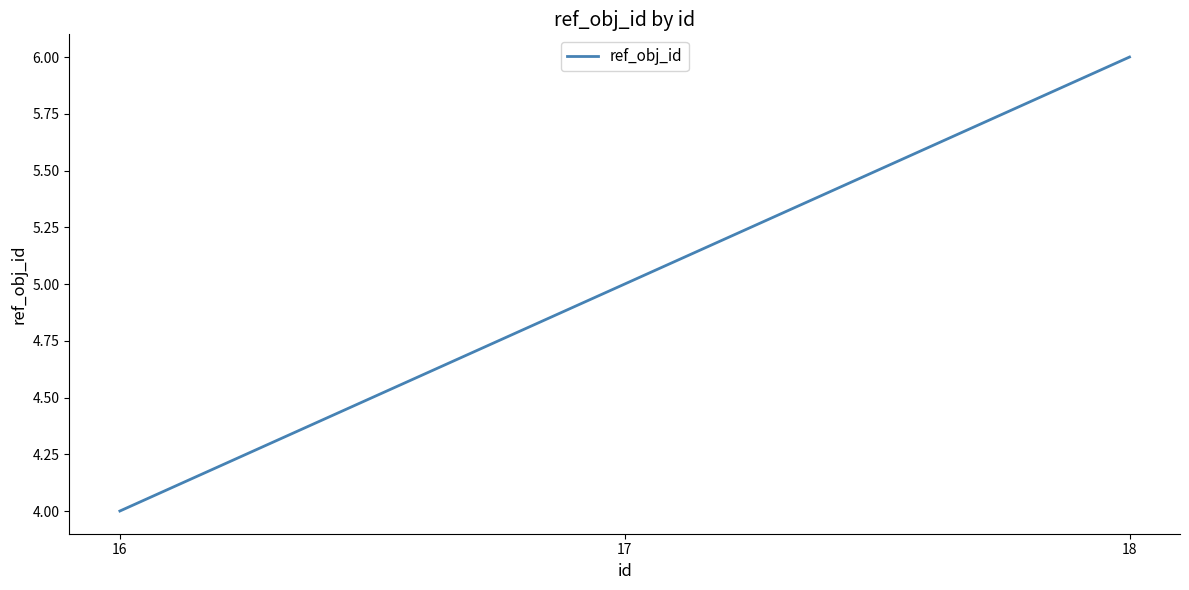

What is the sum of all values?

15